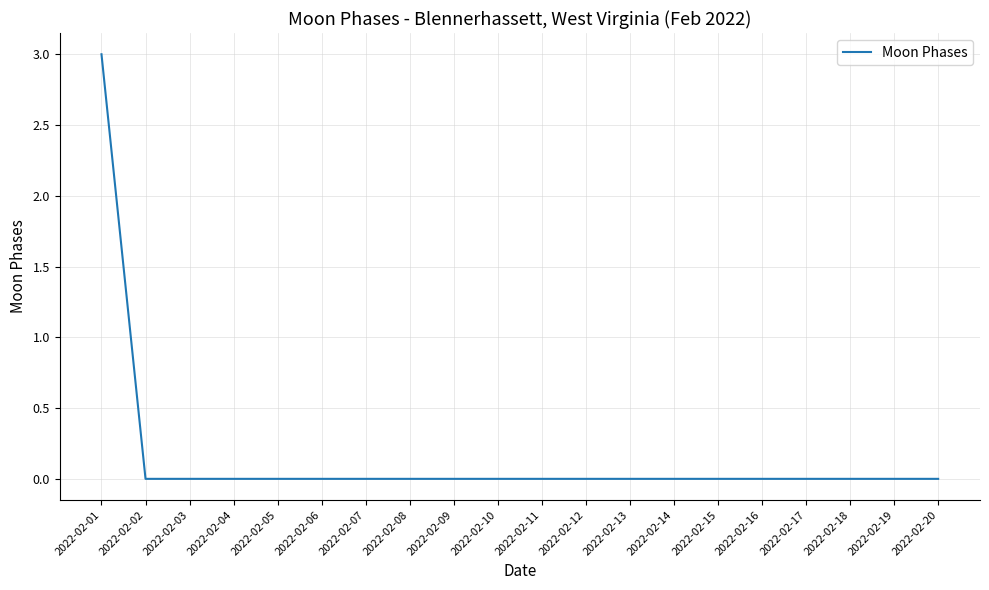

Reading left to right, extract all data points from this chart.

3	0	0	0	0	0	0	0	0	0	0	0	0	0	0	0	0	0	0	0